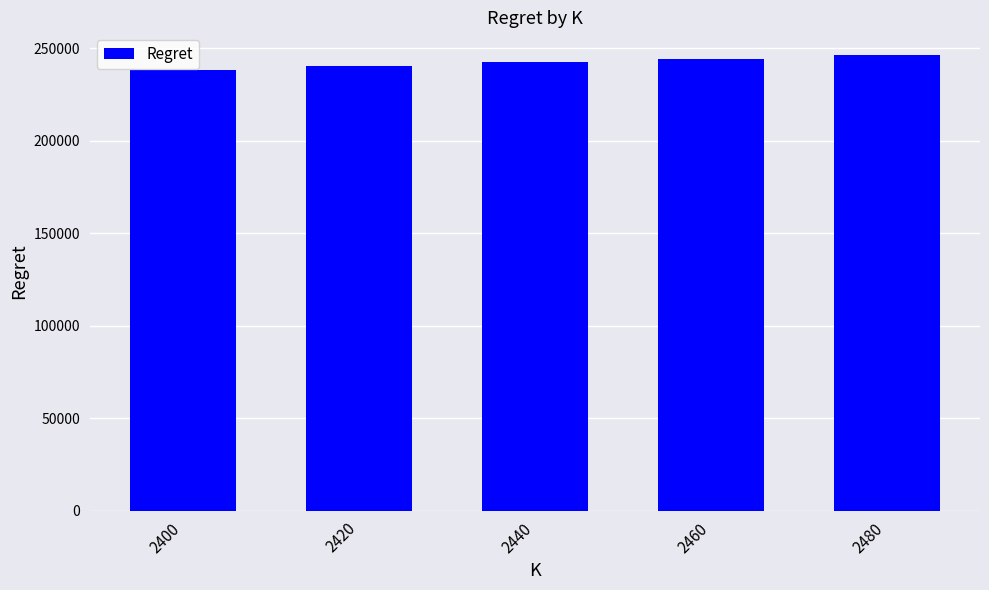

Reading left to right, list all the values displayed in this chart.

238235.6	240235.0	242220.8	244227.6	246175.4